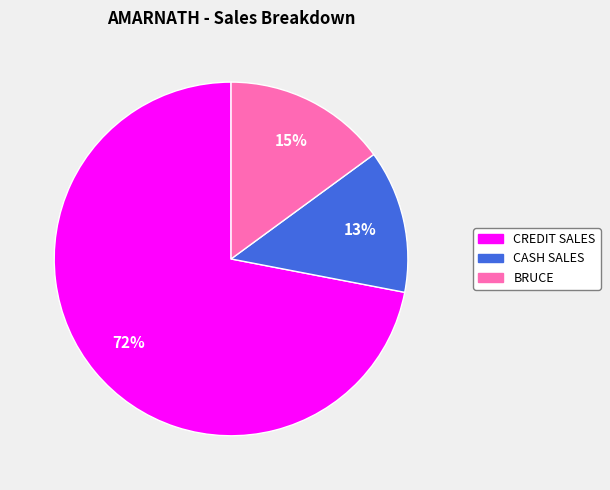

Is there any slice that represents more than half of the pie?

Yes